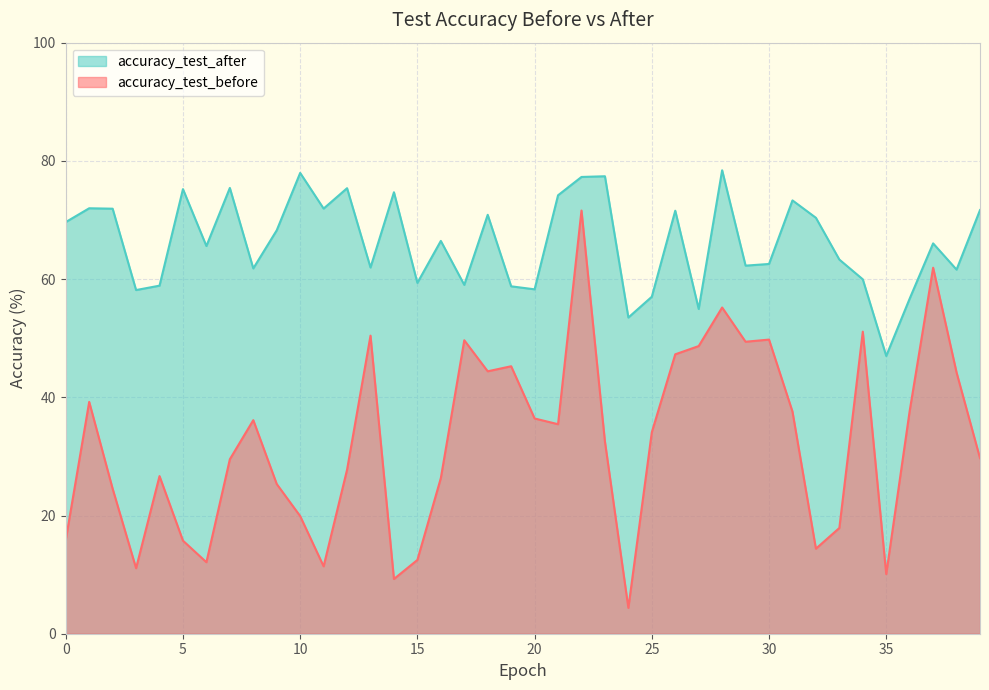

Reading left to right, what are all the values shown in this chart?

accuracy_test_before: 0=15.9	1=39.2	2=24.5	3=11.1	4=26.7	5=15.7	6=12.1	7=29.5	8=36.1	9=25.3	10=19.9	11=11.4	12=27.7	13=50.4	14=9.3	15=12.5	16=26.3	17=49.7	18=44.4	19=45.3	20=36.4	21=35.4	22=71.6	23=32.5	24=4.4	25=34.1	26=47.3	27=48.7	28=55.2	29=49.4	30=49.8	31=37.6	32=14.4	33=17.9	34=51.1	35=10.1	36=37.7	37=61.9	38=44.2	39=29.7
accuracy_test_after: 0=69.6	1=72.0	2=71.9	3=58.1	4=58.9	5=75.2	6=65.6	7=75.4	8=61.8	9=68.3	10=78.0	11=71.9	12=75.4	13=62.0	14=74.7	15=59.4	16=66.5	17=59.0	18=70.9	19=58.8	20=58.3	21=74.2	22=77.3	23=77.4	24=53.5	25=57.0	26=71.6	27=54.9	28=78.4	29=62.3	30=62.6	31=73.3	32=70.4	33=63.3	34=60.0	35=47.0	36=56.7	37=66.0	38=61.6	39=71.7